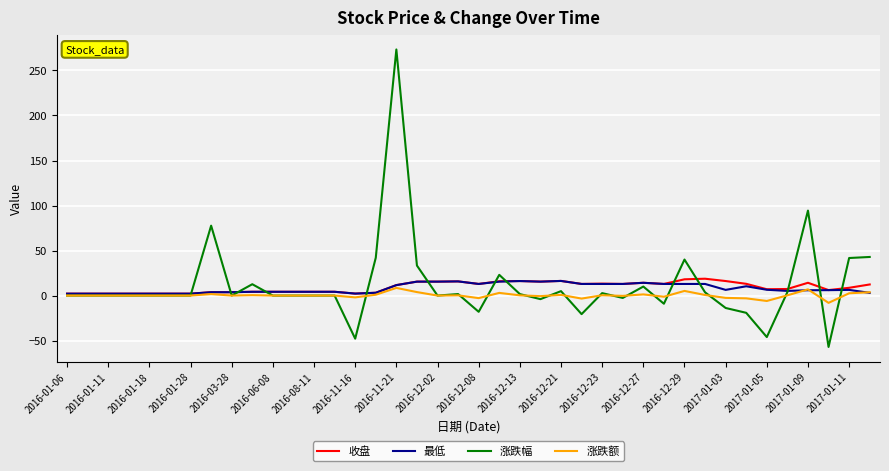

What is the lowest value of the 涨跌幅 series?

-57.1